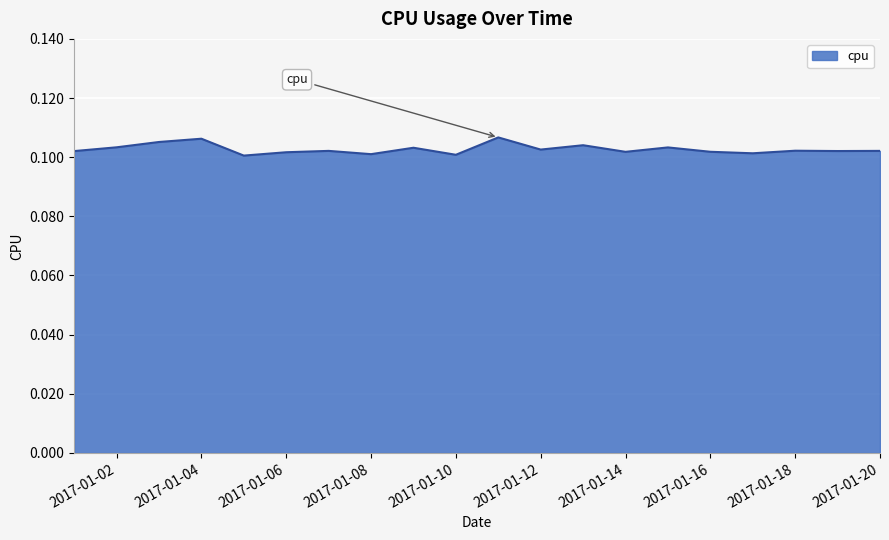

Reading left to right, list all the values displayed in this chart.

2017-01-01=0.1	2017-01-02=0.1	2017-01-03=0.1	2017-01-04=0.1	2017-01-05=0.1	2017-01-06=0.1	2017-01-07=0.1	2017-01-08=0.1	2017-01-09=0.1	2017-01-10=0.1	2017-01-11=0.1	2017-01-12=0.1	2017-01-13=0.1	2017-01-14=0.1	2017-01-15=0.1	2017-01-16=0.1	2017-01-17=0.1	2017-01-18=0.1	2017-01-19=0.1	2017-01-20=0.1